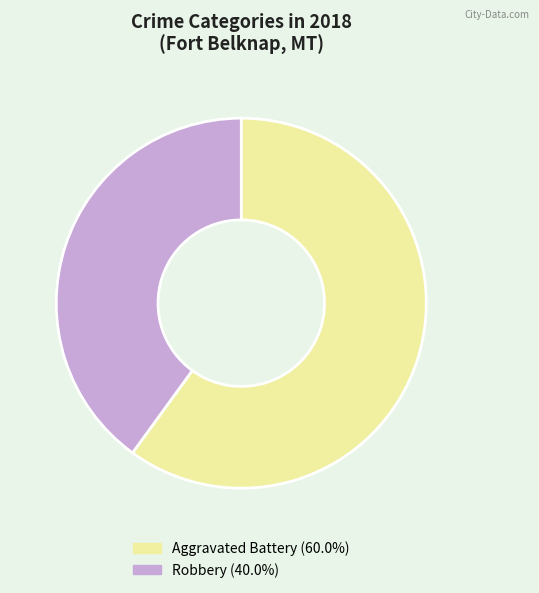

How many slices are in this pie chart?

2